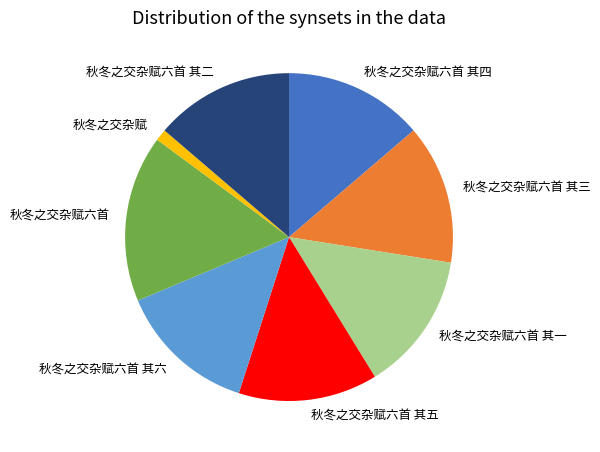

Approximately how many times larger is the value at 秋冬之交杂赋六首 compared to 秋冬之交杂赋六首 其五?

1.2